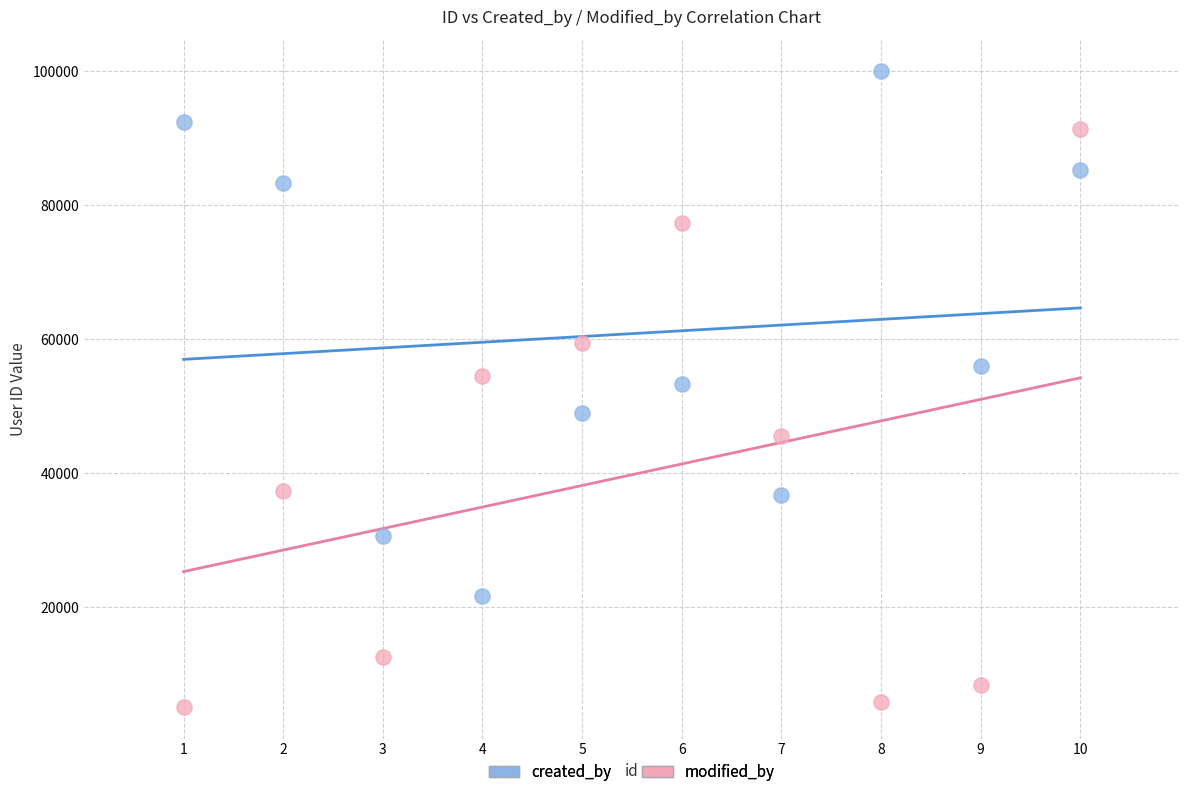

What are all the series names shown in the legend?

created_by, modified_by